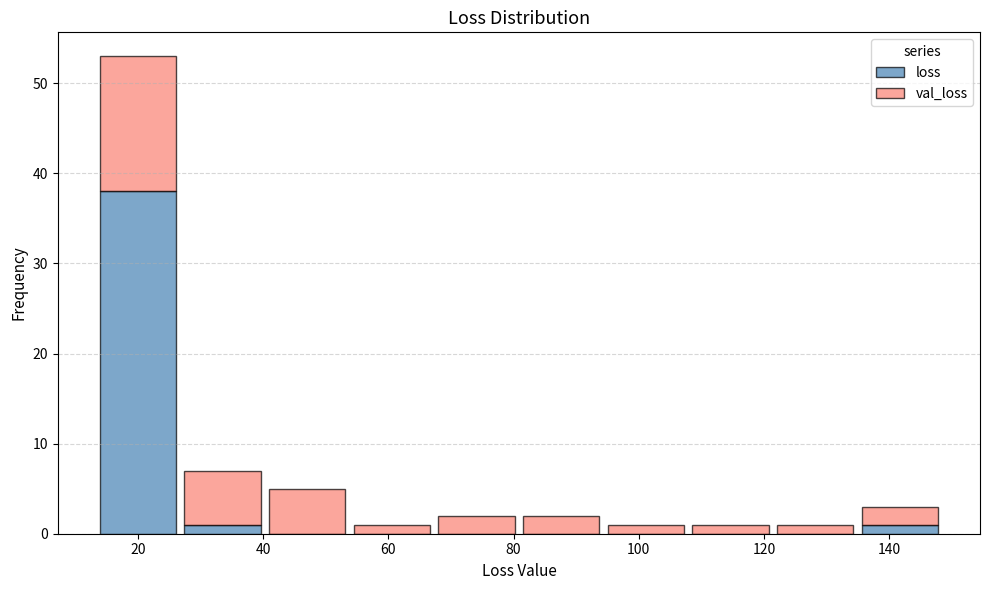

What is the total height of the stacked bar covering 80 to 94 on the x-axis? Neither the bar edges nor the heights are printed on the chart, so give them approximately, as read against the axes.

2